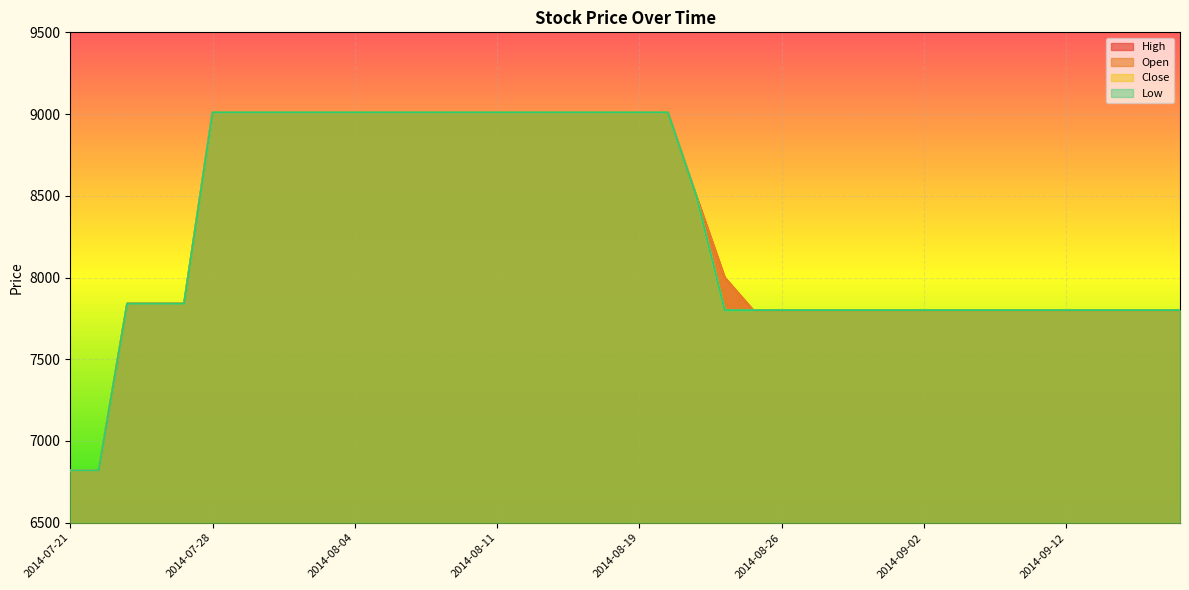

How many values in the Open series exceed 7840?

19